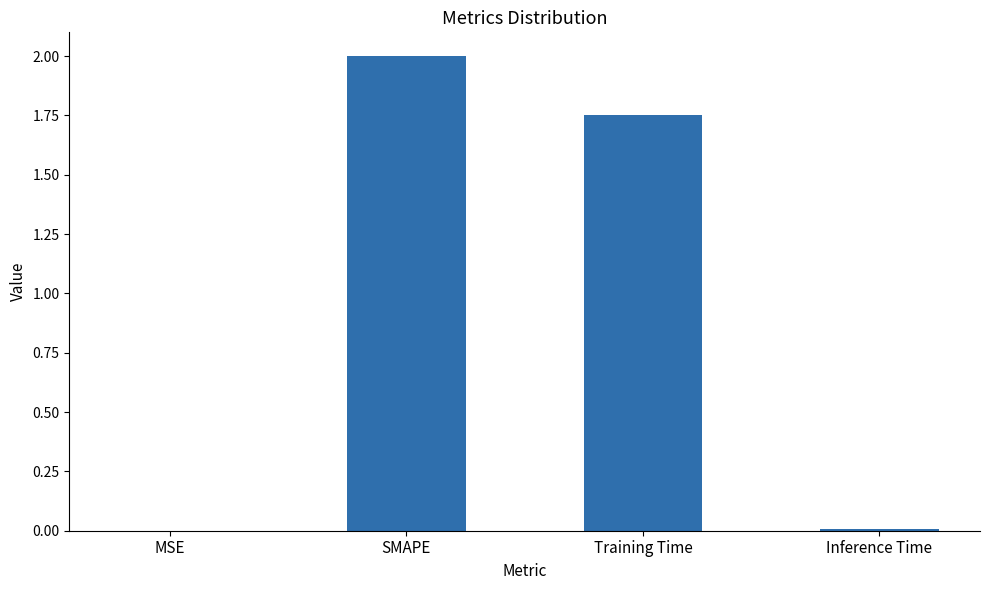

Where does the data first go above 1?

SMAPE